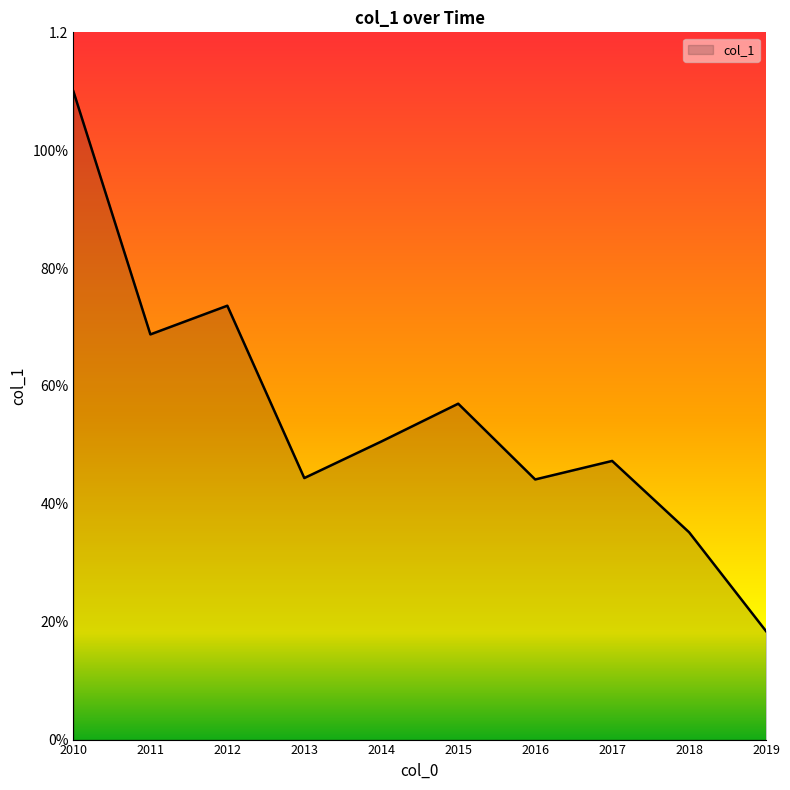

Is this an area chart (filled region under the line)?

Yes